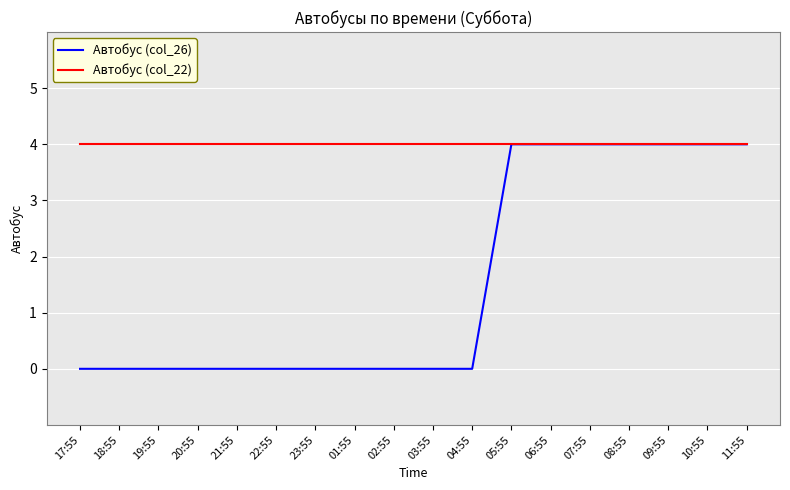

What is the difference between the highest and lowest values at 22:55?

4